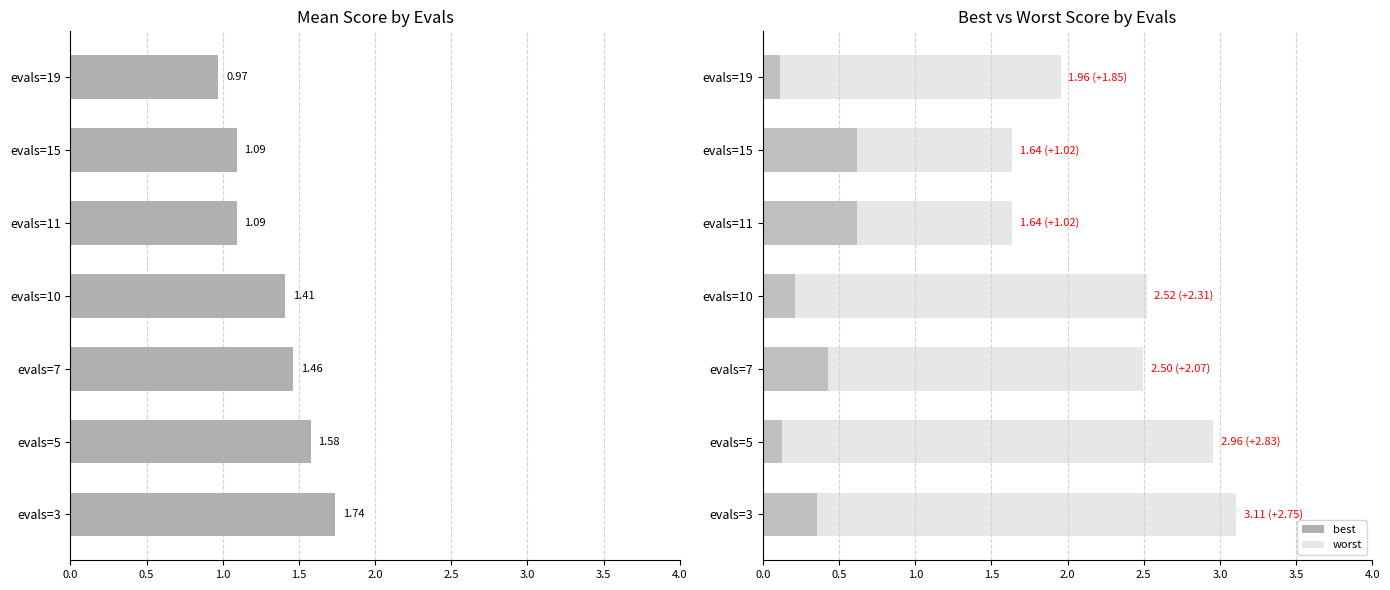

What is the value of the mean bar at the 1st from the left?

1.7